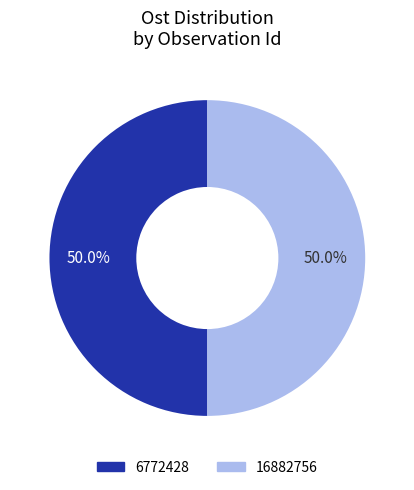

What percentage is NOT represented by 6772428?

50.0%